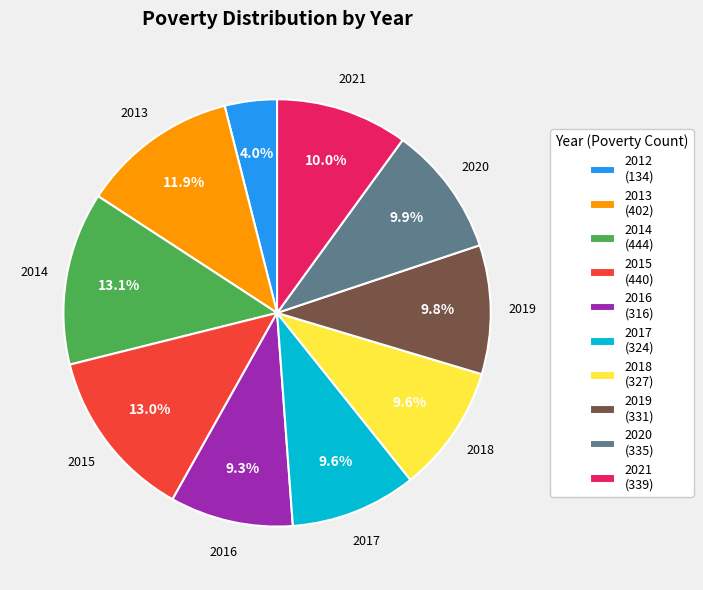

Is it true that 2013 is 7% of the pie?

False